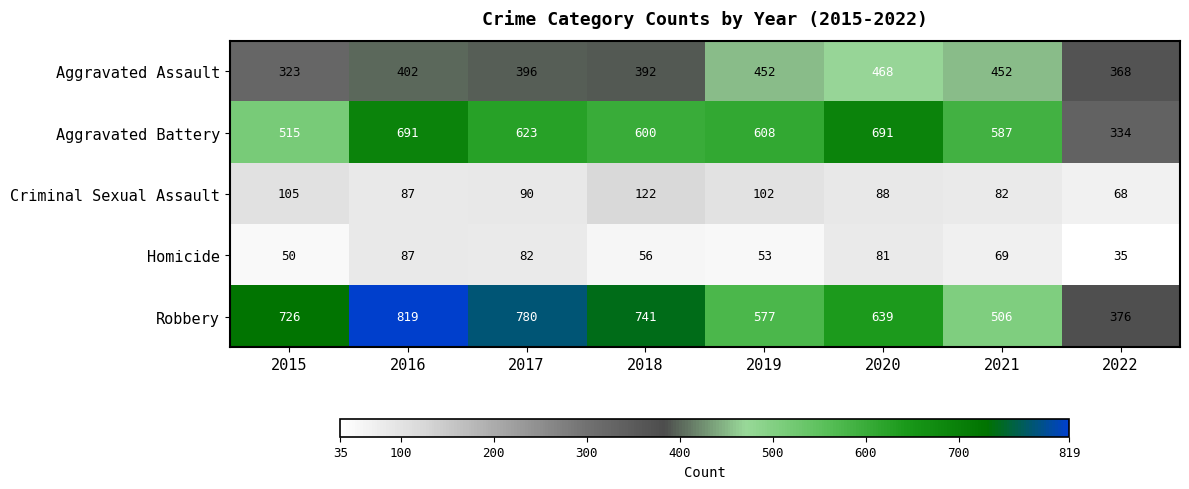

Which series has the largest range (max minus min)?

Robbery